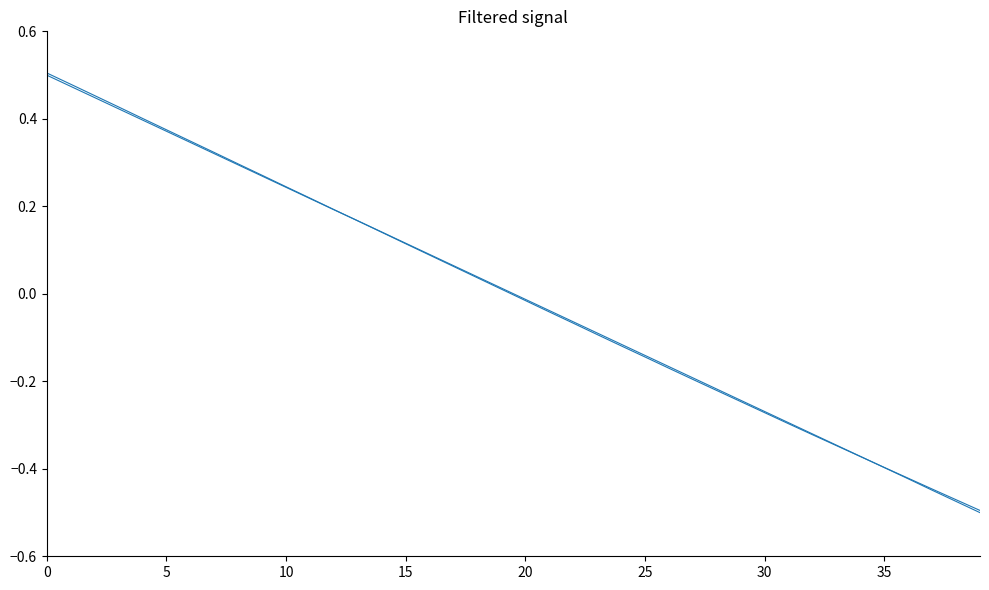

Is this an area chart (filled region under the line)?

No